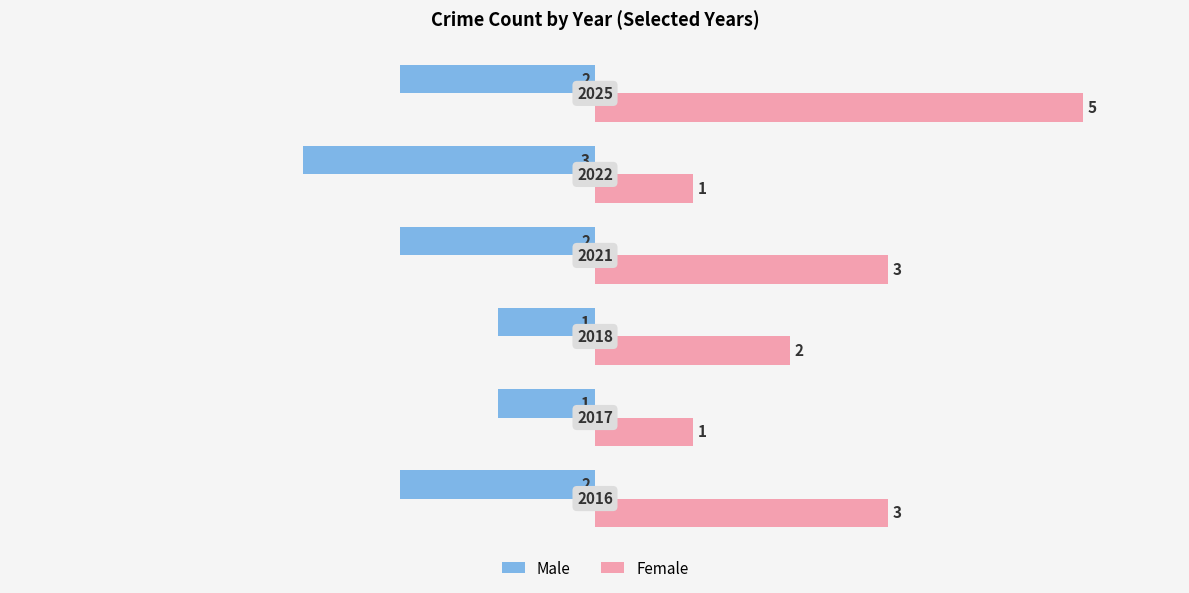

What is the minimum value for Male?

-3